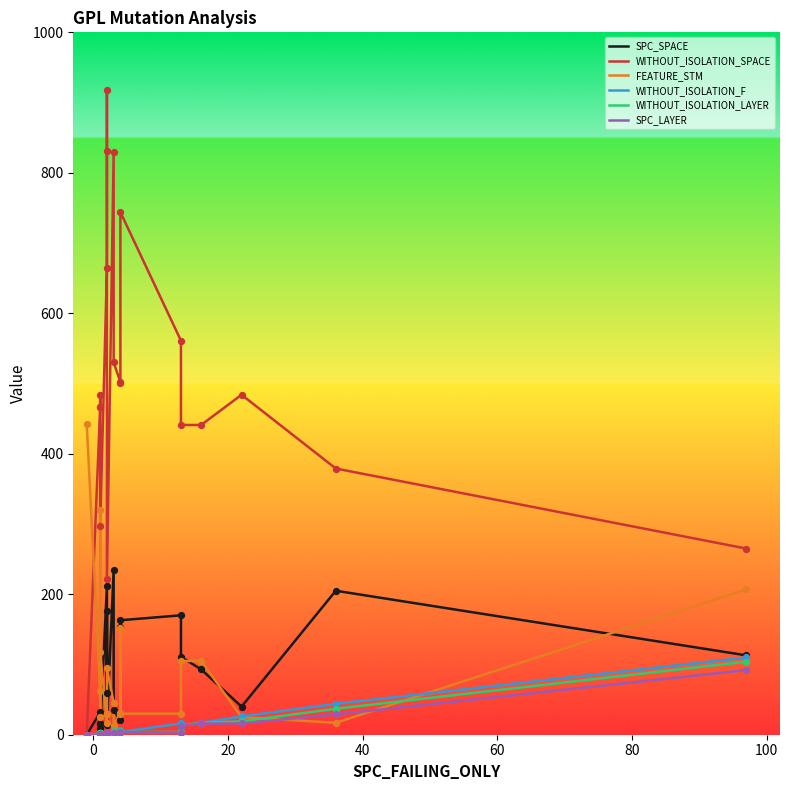

Which series reaches the maximum Y coordinate?

WITHOUT_ISOLATION_SPACE